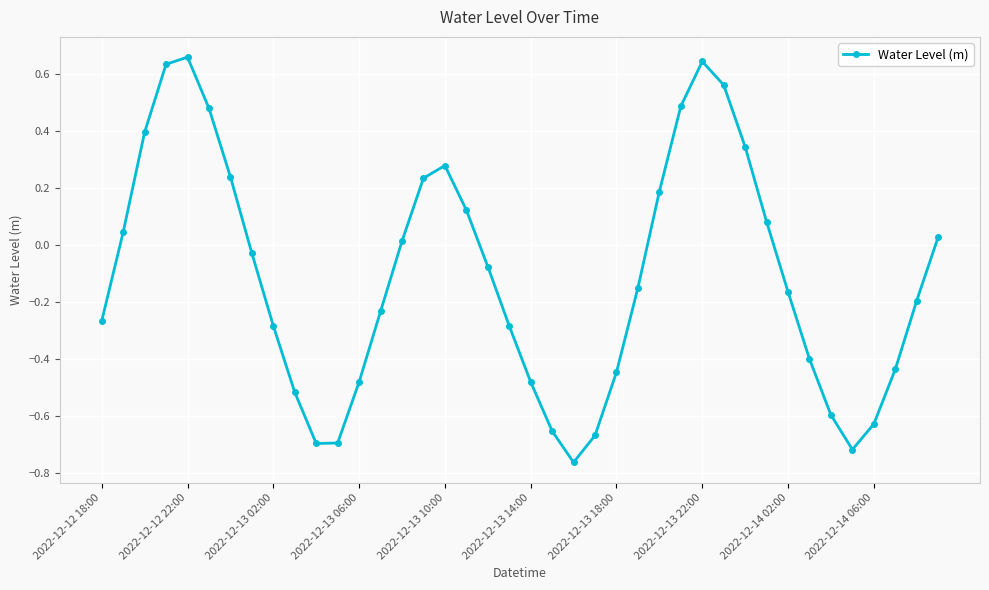

How many interior local peaks (higher than both neighbors) does the data have?

3